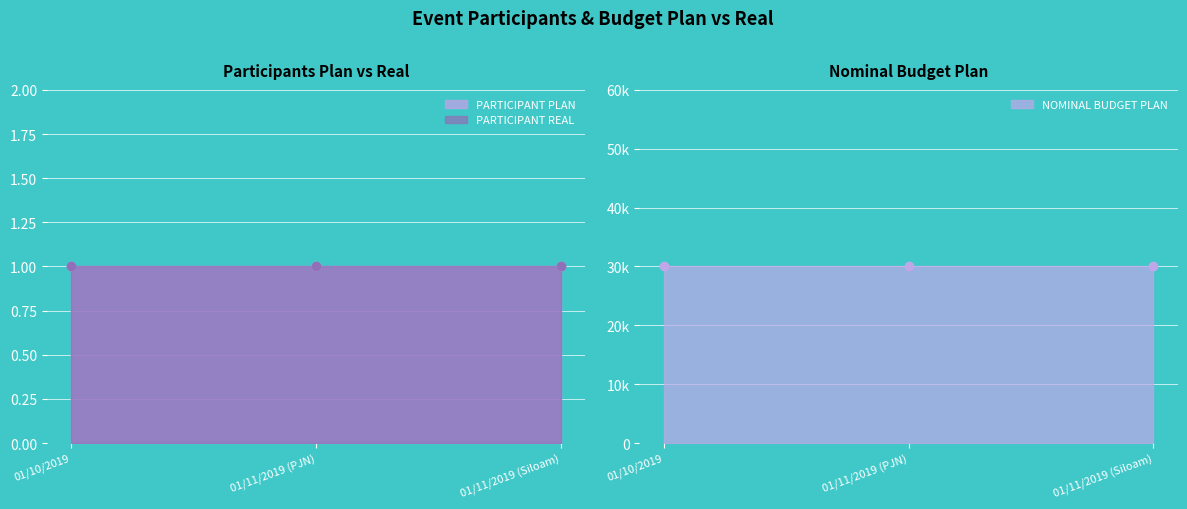

What is the difference between the highest and lowest values at 01/11/2019 (PJN)?

29999